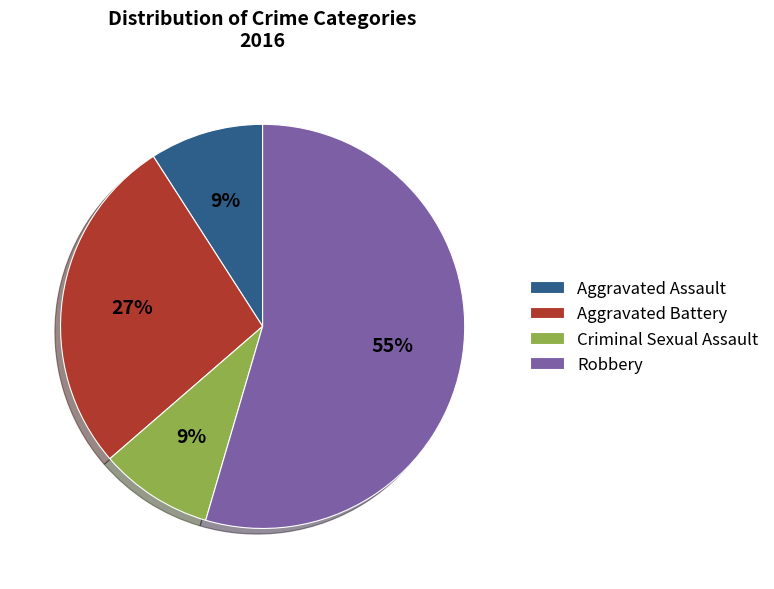

How many segments does this pie chart have?

4